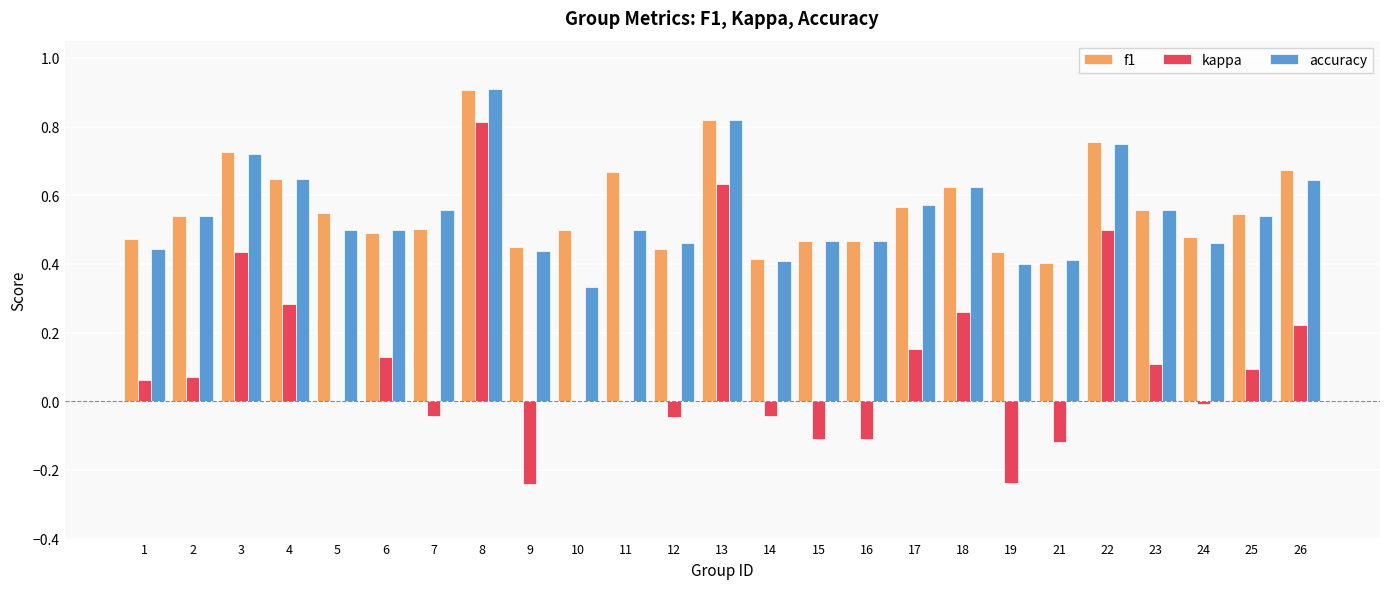

Is the value of f1 at 12 greater than the value of kappa at 2?

Yes